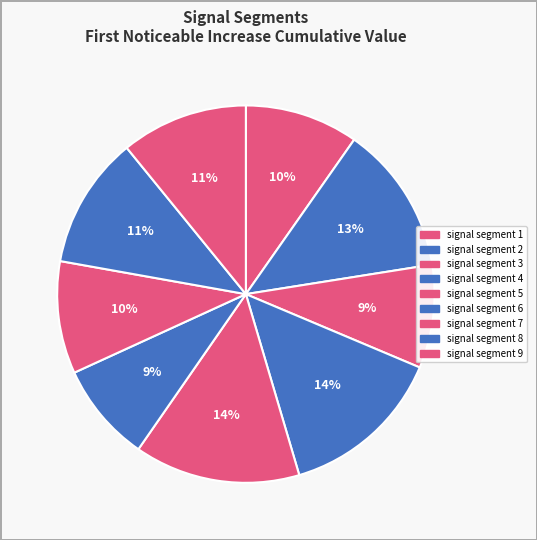

How many segments does this pie chart have?

9